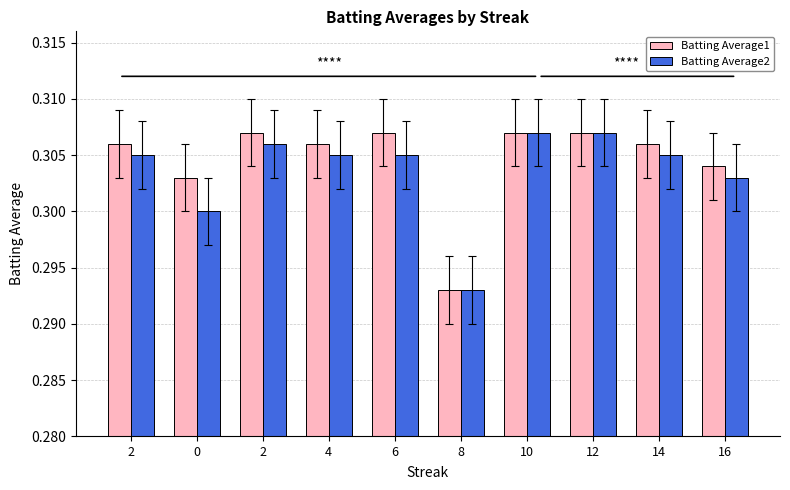

Count the number of categories in the chart.

10